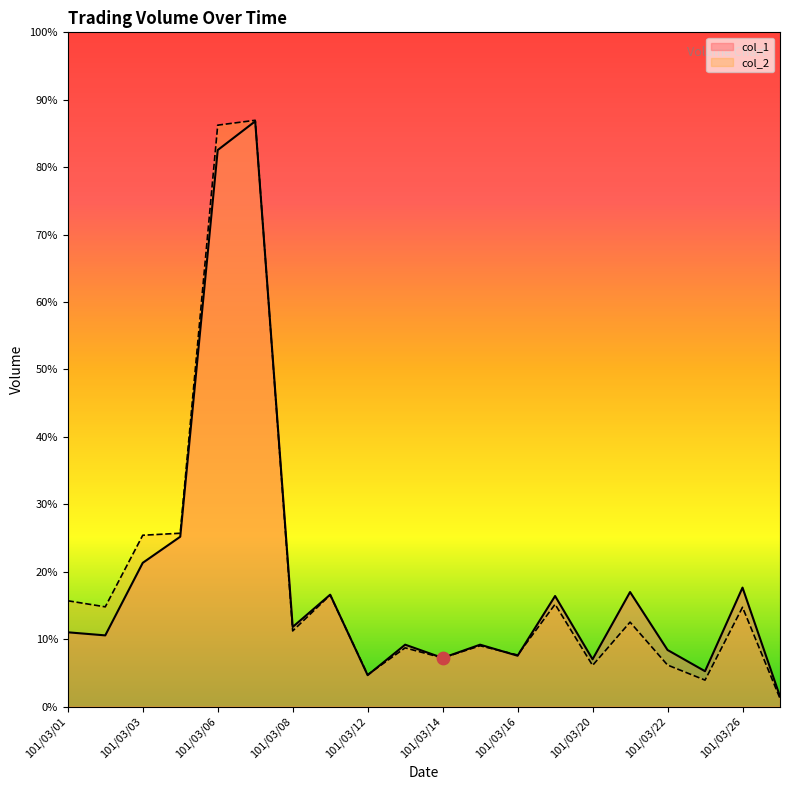

Is the value of col_2 at 101/03/09 greater than the value of col_1 at 101/03/14?

Yes